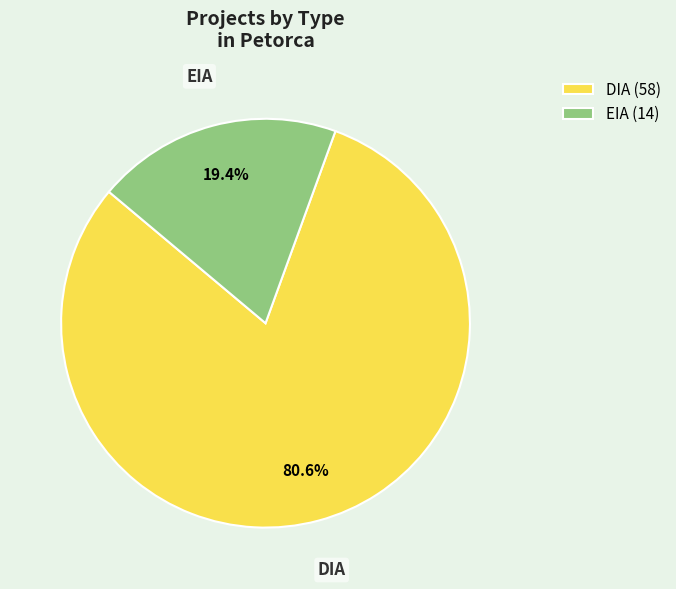

Which slice is the smallest?

EIA